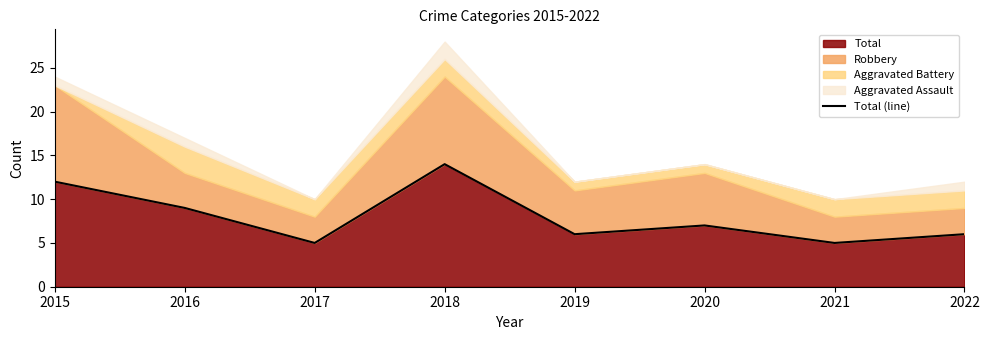

Reading left to right, list all the values displayed in this chart.

12	9	5	14	6	7	5	6